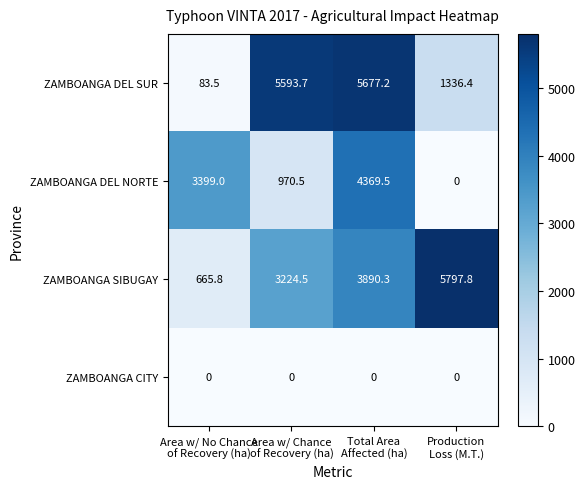

What is the total value across all series at Area w/ Chance
of Recovery (ha)?

9788.7